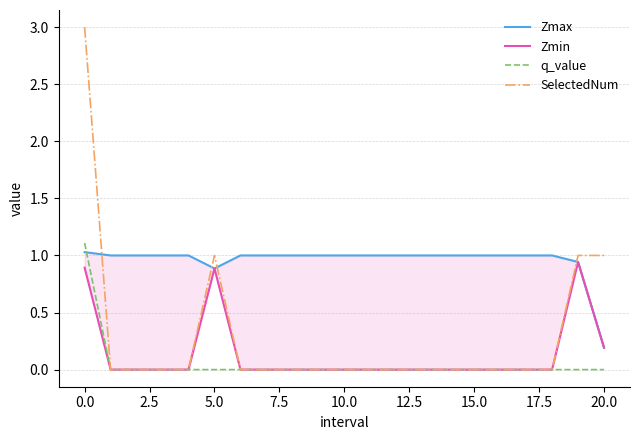

True or false: Zmin and Zmax cross at least once.

False